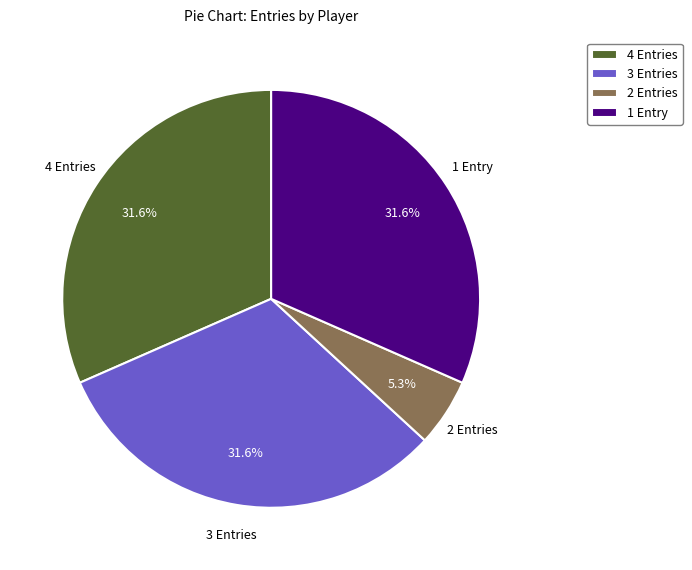

Is there any slice that represents more than half of the pie?

No